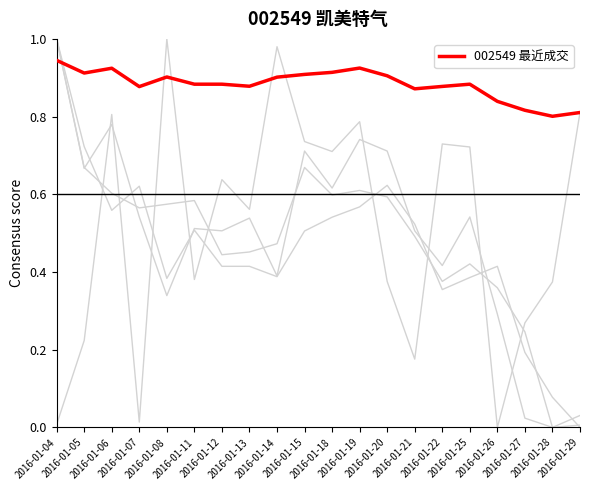

Is this an area chart (filled region under the line)?

No